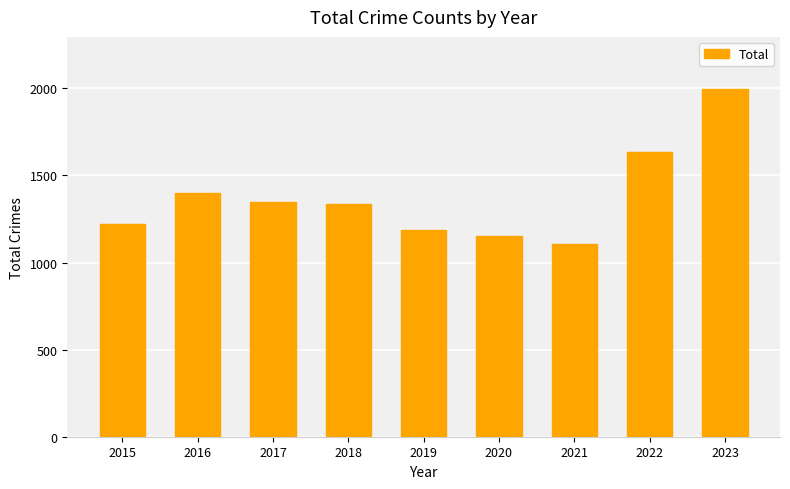

Is it true that the value at 2020 is 1877?

False